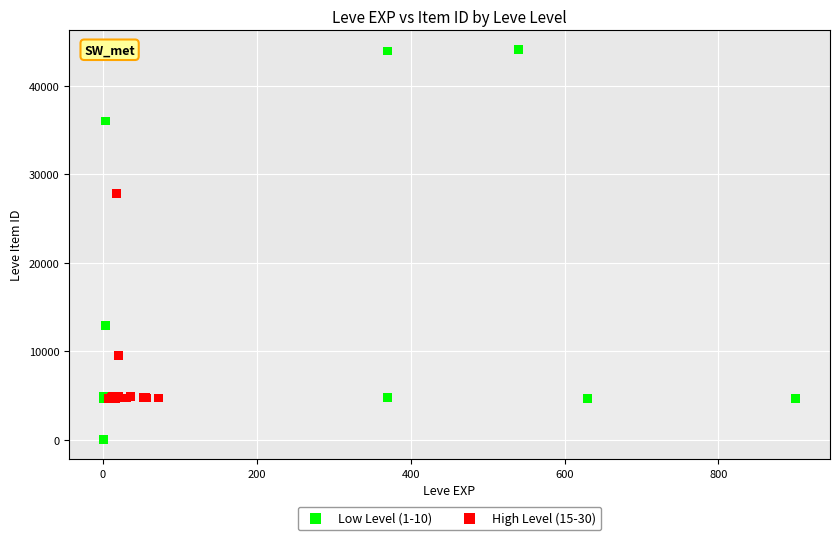

Which series contains the lowest Y value?

Low Level (1-10)